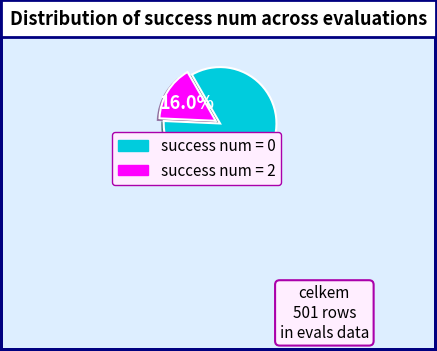

Which category has the biggest portion of the pie?

success num = 0